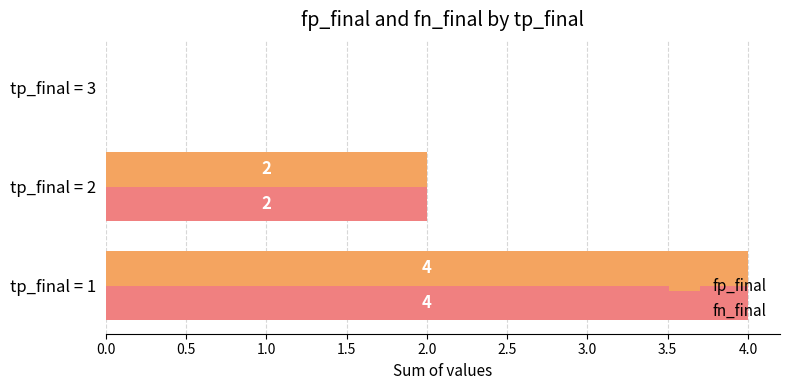

Is it true that fn_final equals 0 at tp_final = 3?

True